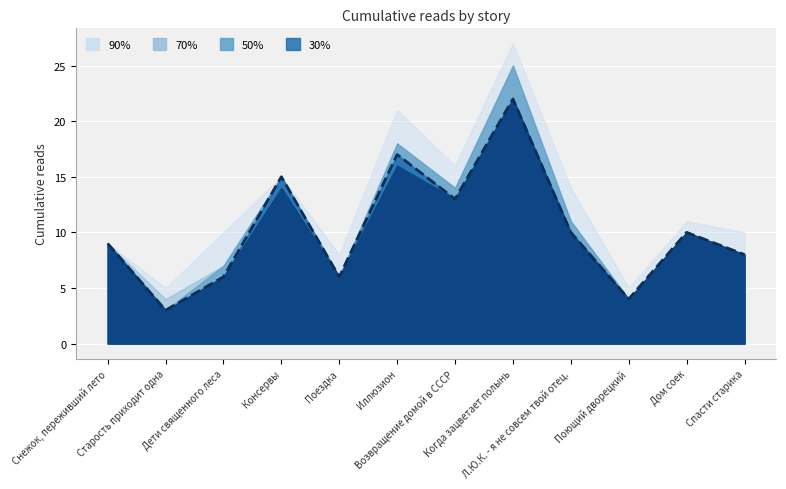

What is the change in value from Поездка to Возвращение домой в СССР?

+7